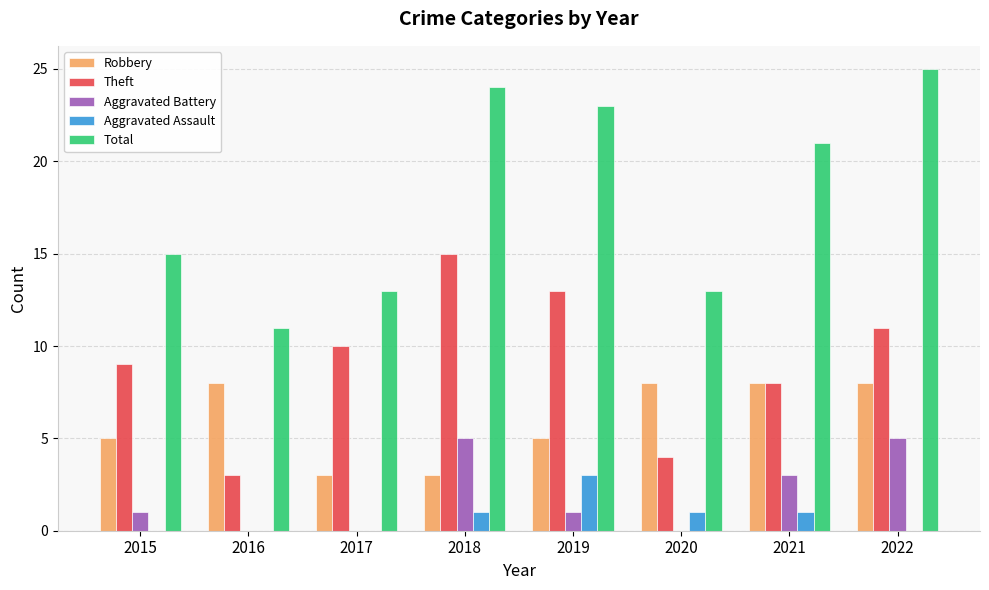

Which series has the largest range (max minus min)?

Total